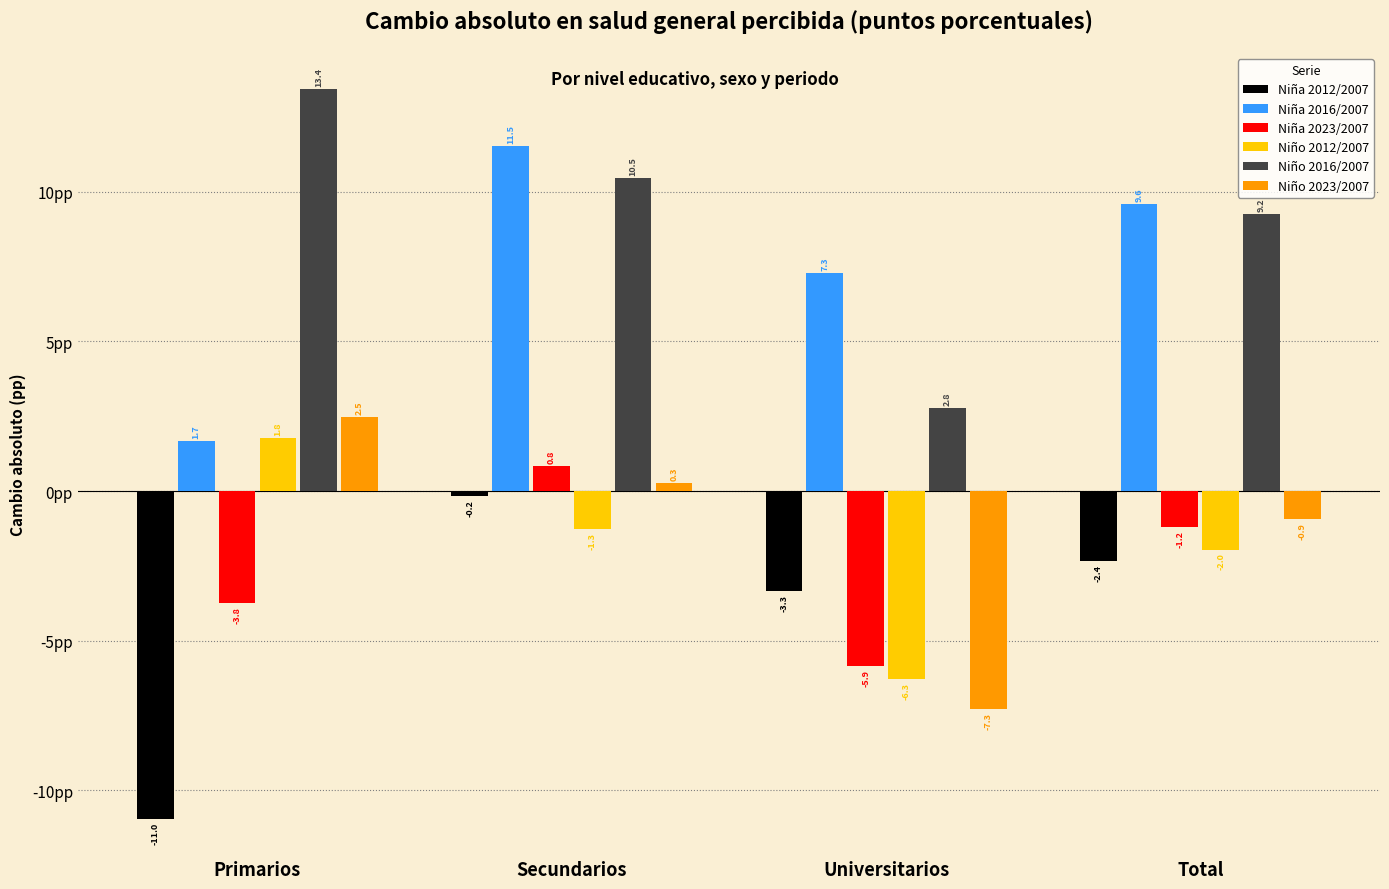

Rank the series by their maximum value, from highest to lowest.

Niño 2016/2007, Niña 2016/2007, Niño 2023/2007, Niño 2012/2007, Niña 2023/2007, Niña 2012/2007